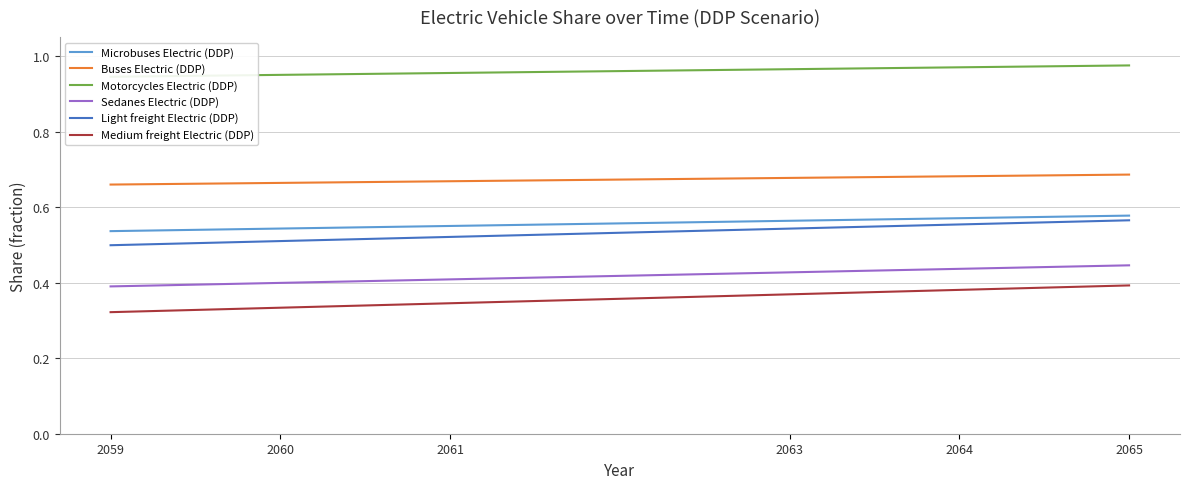

True or false: Sedanes Electric (DDP) and Buses Electric (DDP) cross at least once.

False